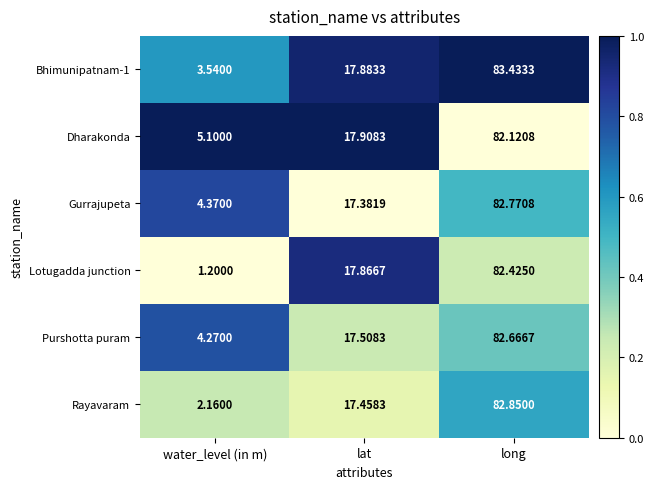

At which label does Lotugadda junction first exceed 17?

lat